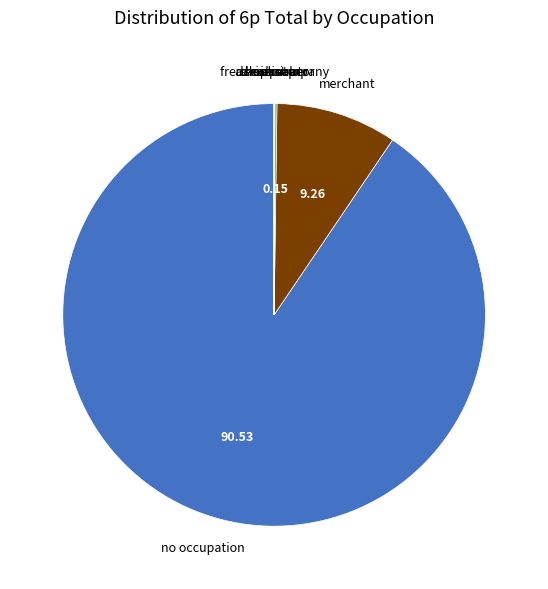

What is the largest slice in the pie chart?

no occupation